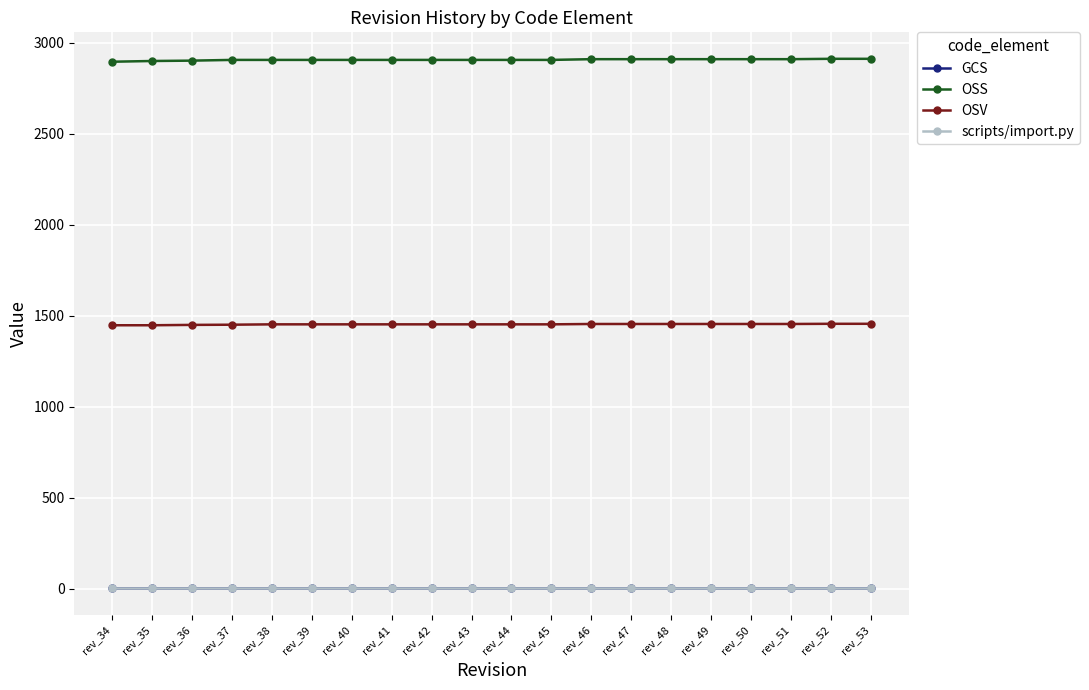

What are all the series names shown in the legend?

GCS, OSS, OSV, scripts/import.py